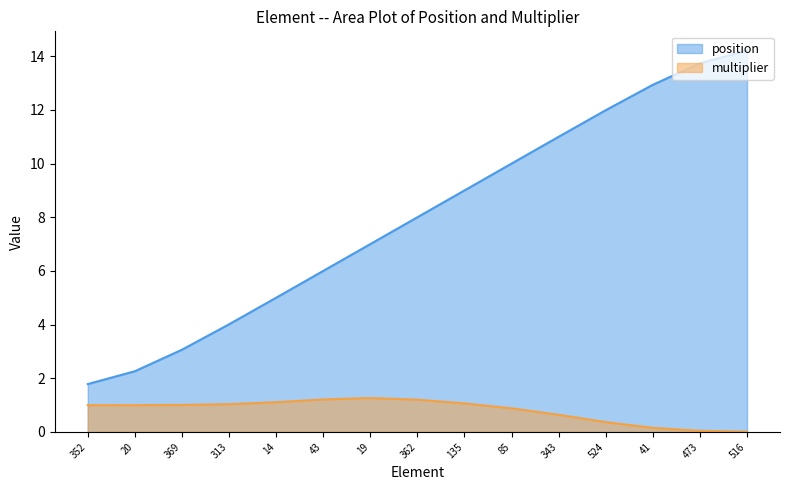

What is the highest value of the position series?

14.2